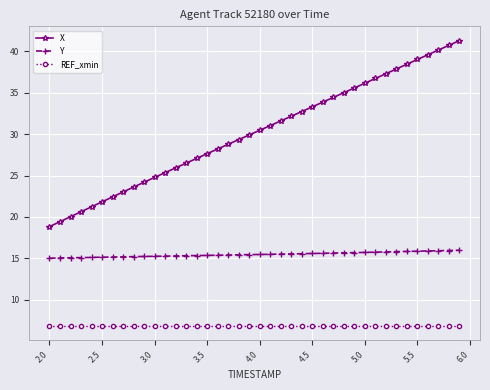

Count the number of categories in the chart.

40